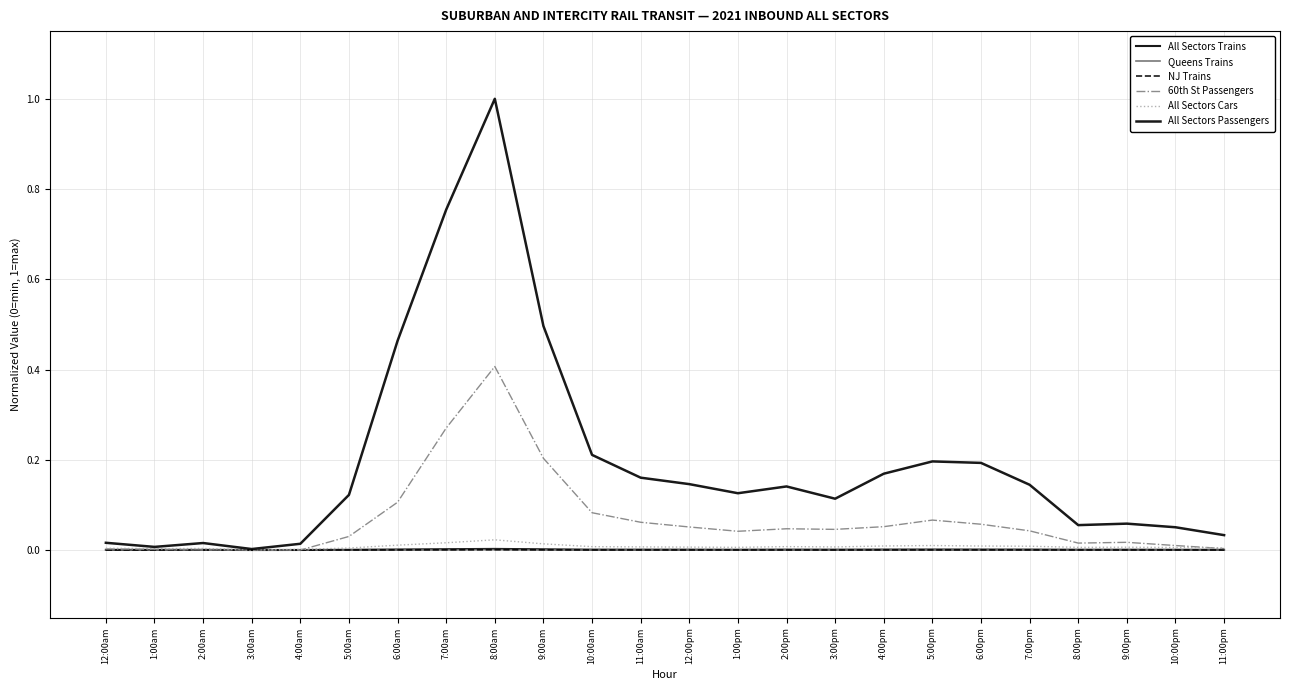

What is the label of the 6th point from the left?

5:00am